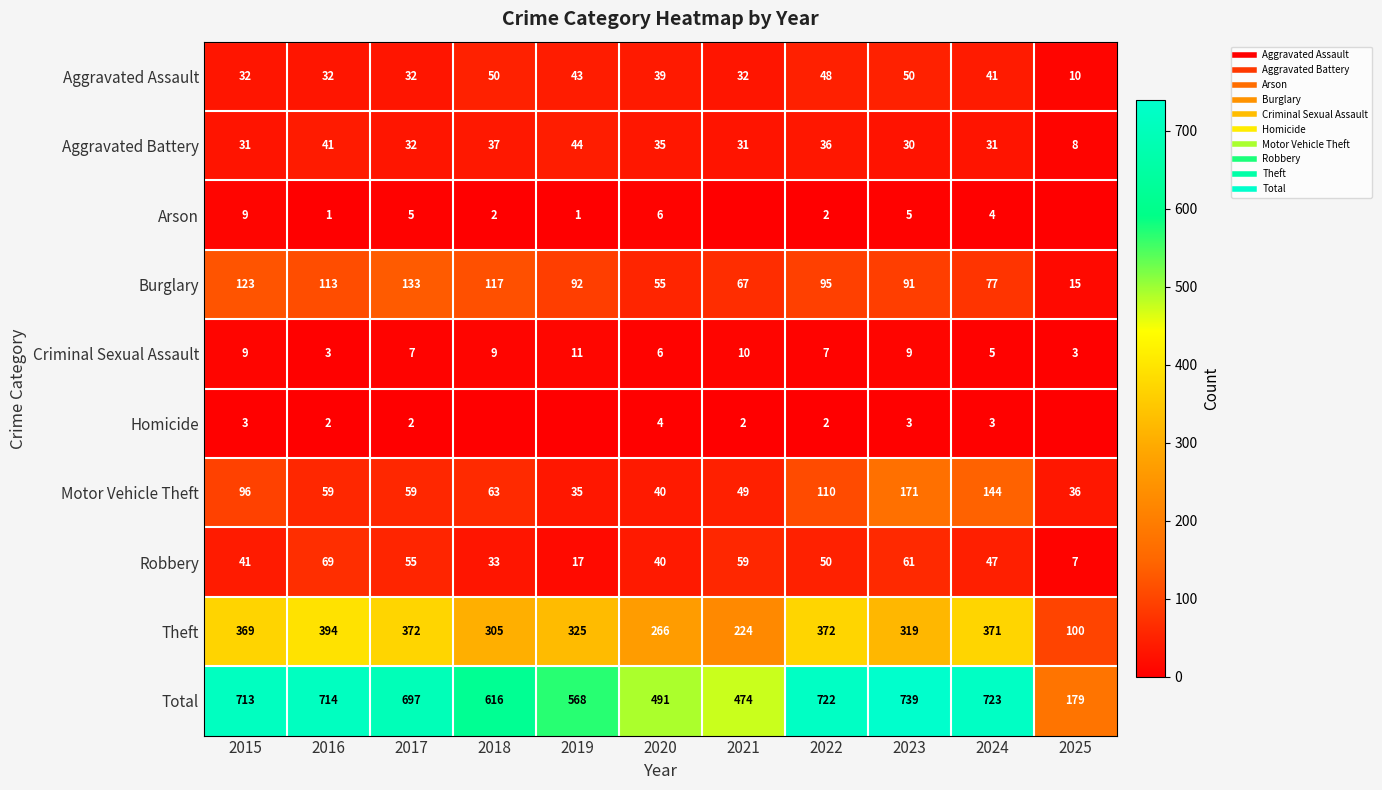

Where is Criminal Sexual Assault nearest to the value 7?

2017